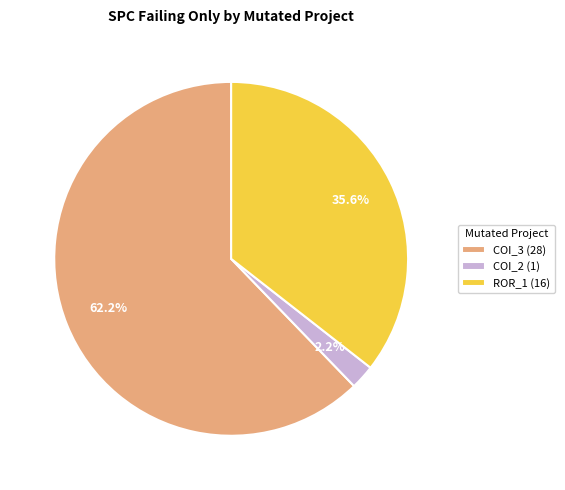

Which slice represents more than half of the pie?

COI_3 (28)